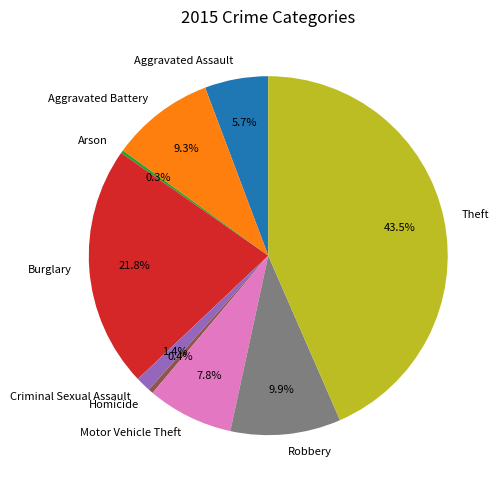

To the nearest percent, what portion does Motor Vehicle Theft represent?

8%